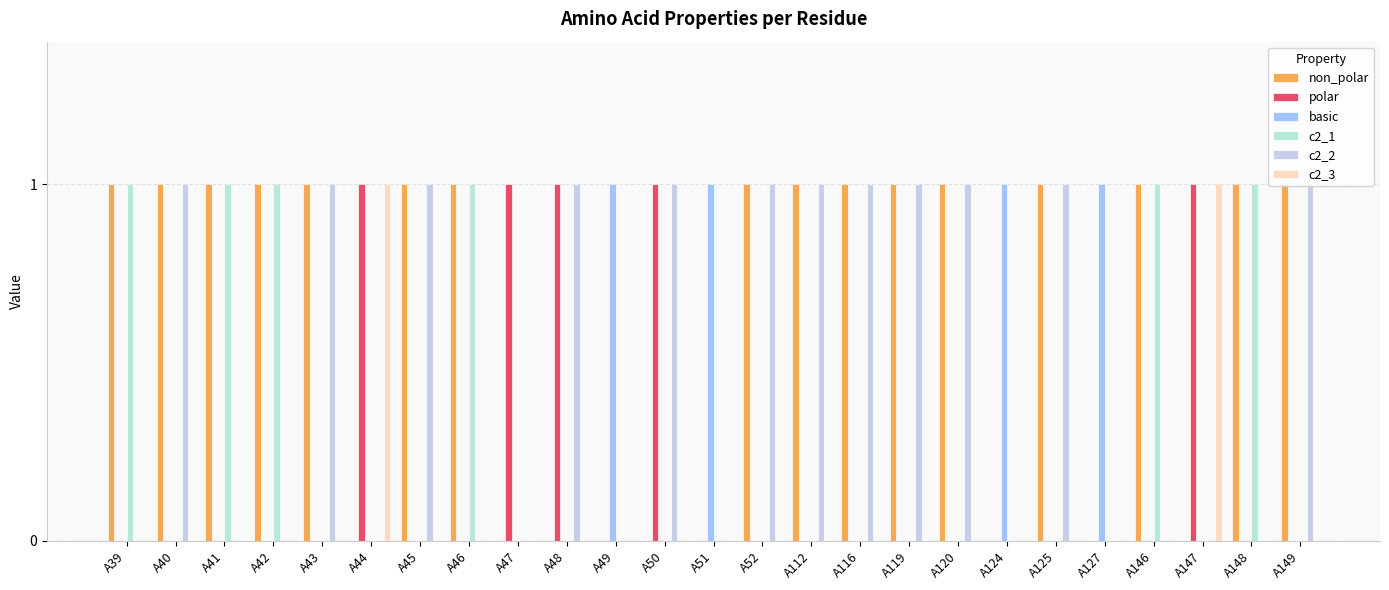

Reading left to right, list all the values displayed in this chart.

non_polar: 1	1	1	1	1	0	1	1	0	0	0	0	0	1	1	1	1	1	0	1	0	1	0	1	1
polar: 0	0	0	0	0	1	0	0	1	1	0	1	0	0	0	0	0	0	0	0	0	0	1	0	0
basic: 0	0	0	0	0	0	0	0	0	0	1	0	1	0	0	0	0	0	1	0	1	0	0	0	0
c2_1: 1	0	1	1	0	0	0	1	0	0	0	0	0	0	0	0	0	0	0	0	0	1	0	1	0
c2_2: 0	1	0	0	1	0	1	0	0	1	0	1	0	1	1	1	1	1	0	1	0	0	0	0	1
c2_3: 0	0	0	0	0	1	0	0	0	0	0	0	0	0	0	0	0	0	0	0	0	0	1	0	0